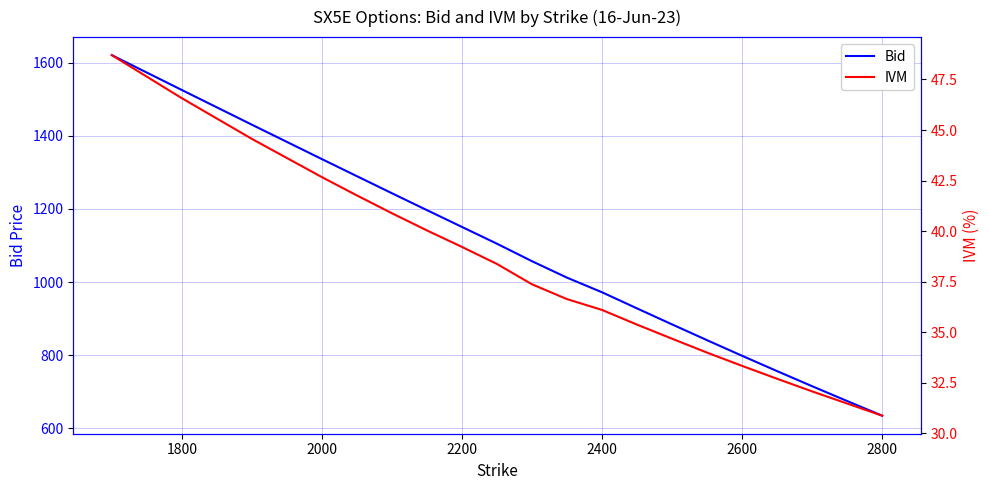

What is the average value of the IVM series?

37.9